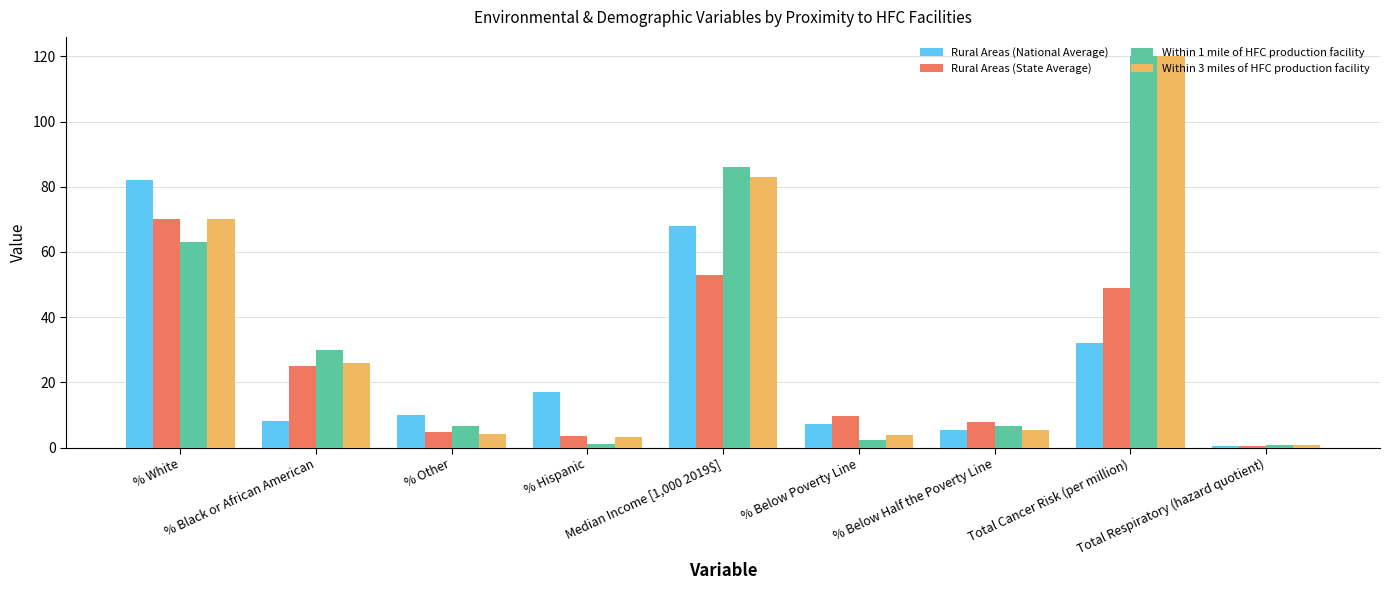

Where does the Within 3 miles of HFC production facility series first go above 5?

% White